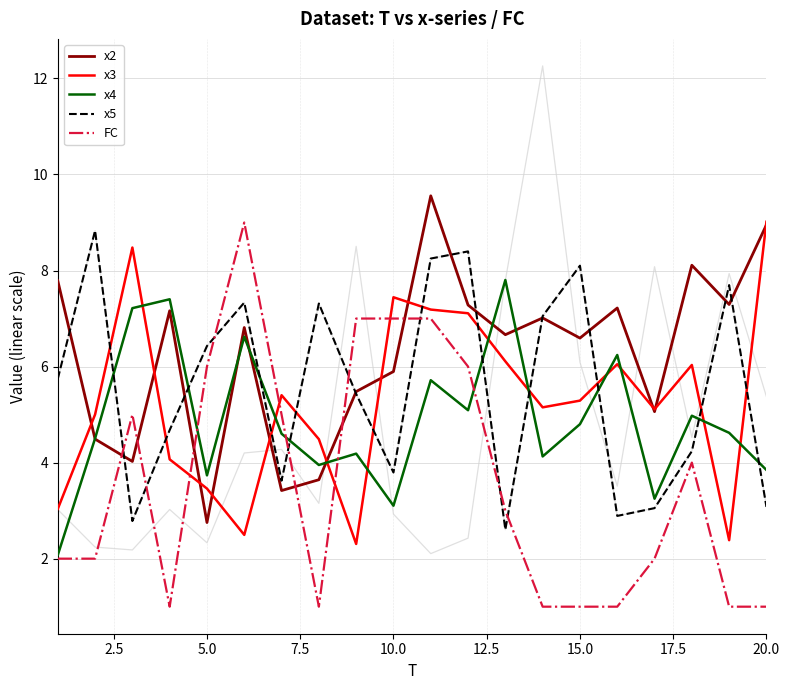

Which label corresponds to the smallest value in the chart?

4